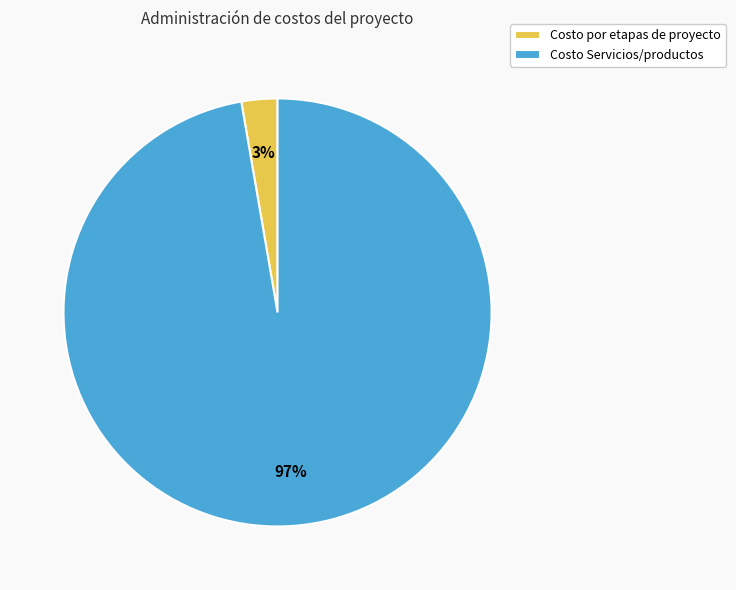

What percentage is the Costo por etapas de proyecto slice, to the nearest percent?

3%